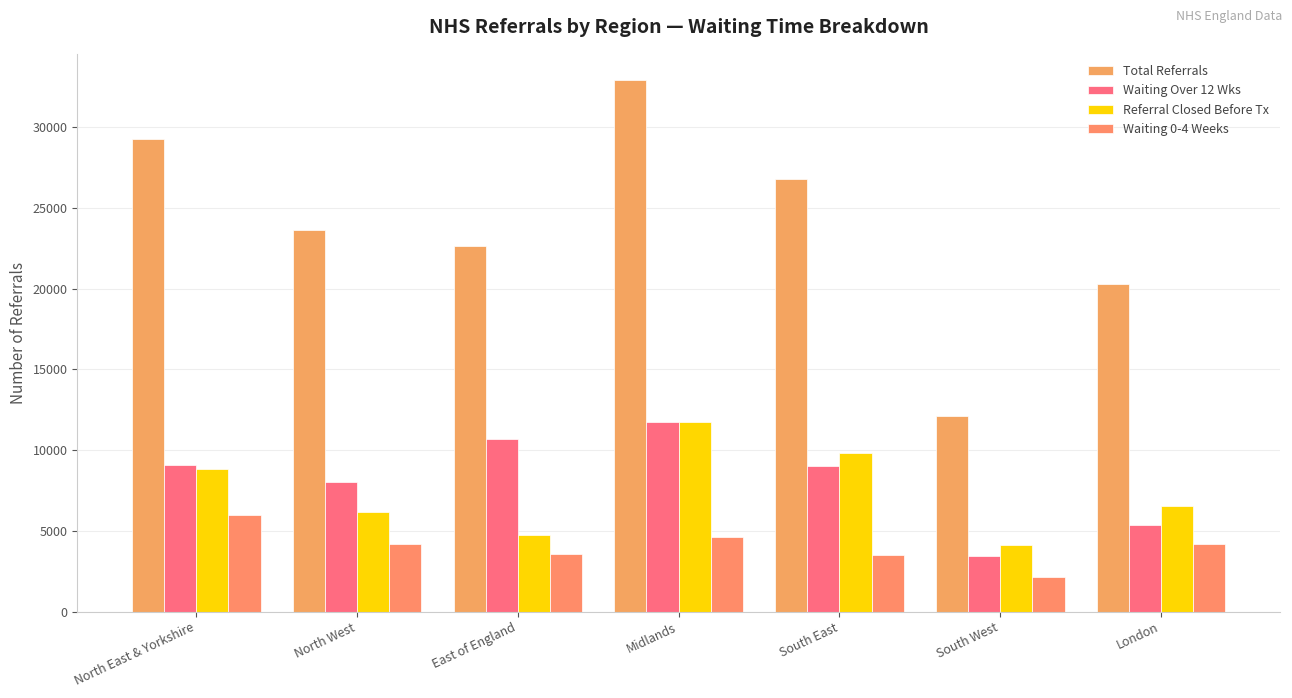

Reading left to right, list all the values displayed in this chart.

Total Referrals: 29230	23595	22605	32885	26800	12120	20275
Waiting Over 12 Wks: 9055	8050	10695	11765	9015	3465	5360
Referral Closed Before Tx: 8835	6160	4740	11720	9845	4090	6520
Waiting 0-4 Weeks: 6005	4165	3570	4615	3525	2130	4160